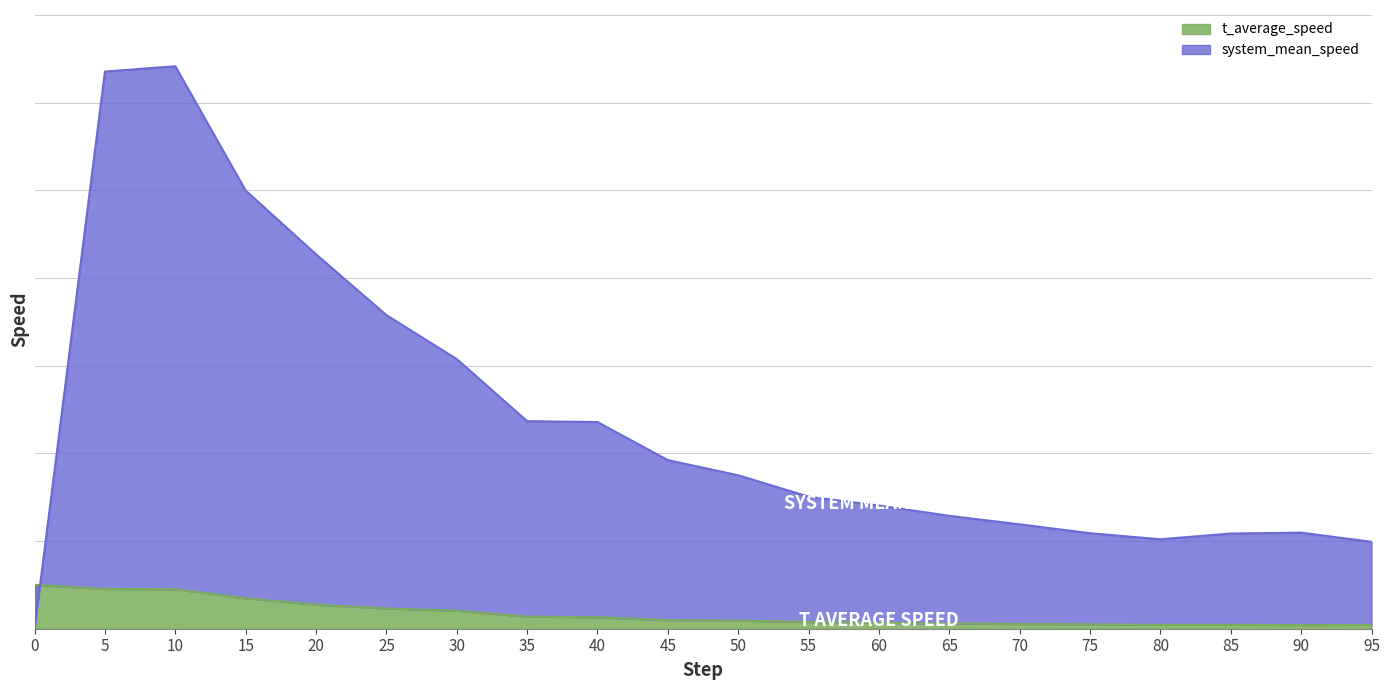

Is it true that system_mean_speed equals 0.7 at 50?

False